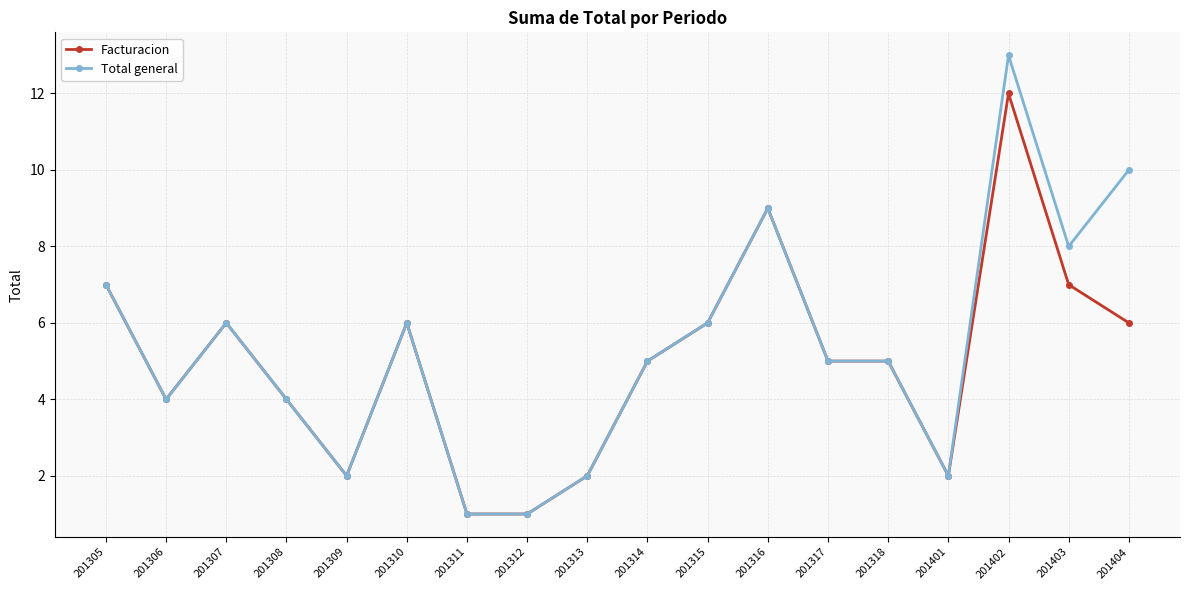

Where does the Facturacion series first go above 5?

201305